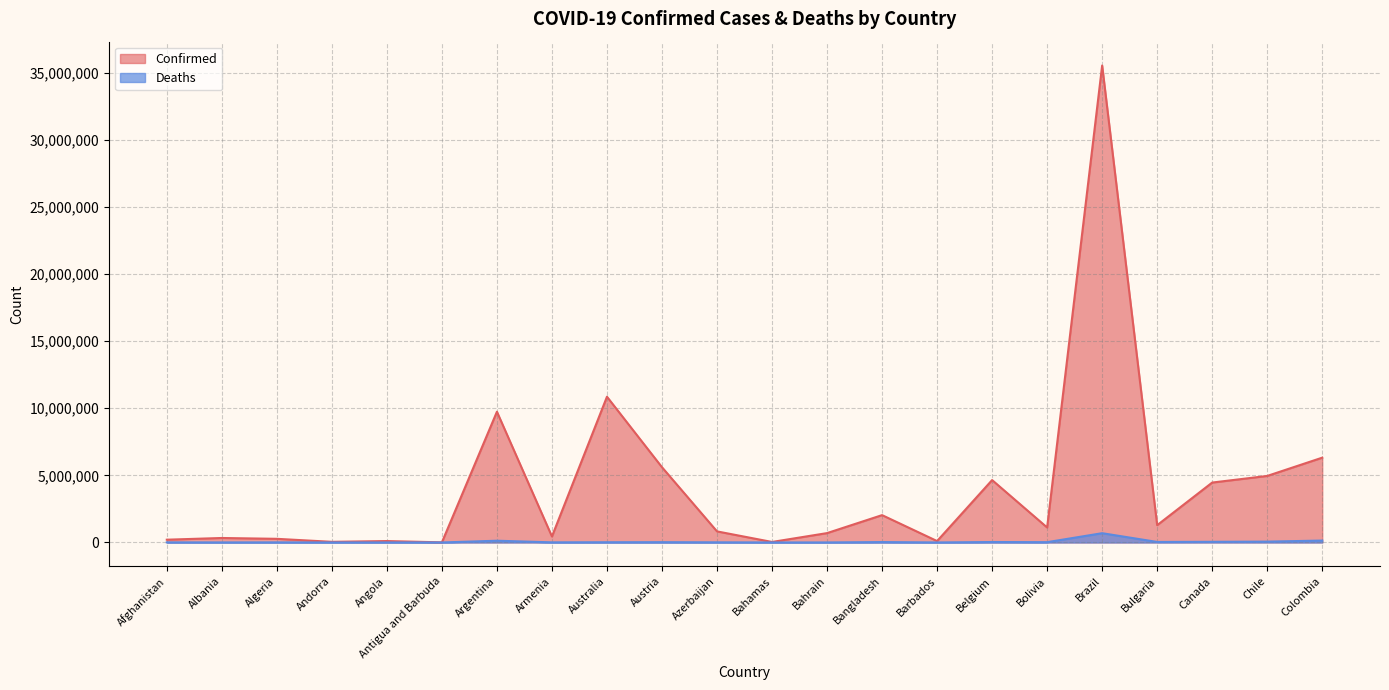

At which label does Deaths first exceed 16462?

Argentina